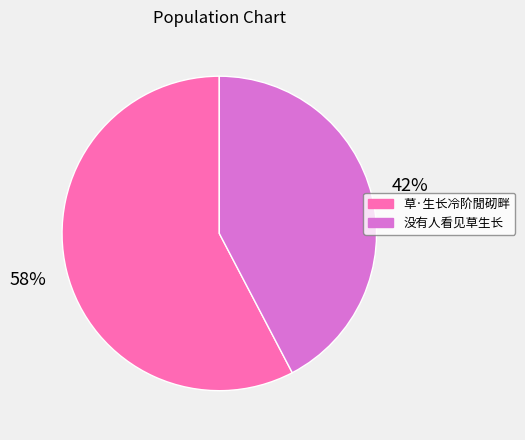

Which has a higher value, 草·生长冷阶閒砌畔 or 没有人看见草生长?

草·生长冷阶閒砌畔